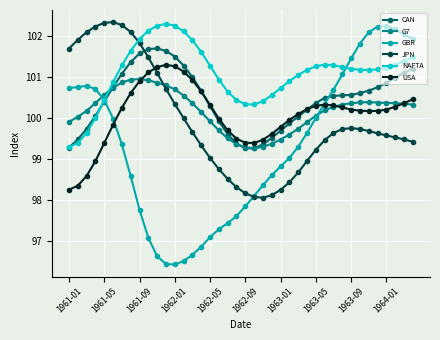

How many lines are shown in the chart?

6